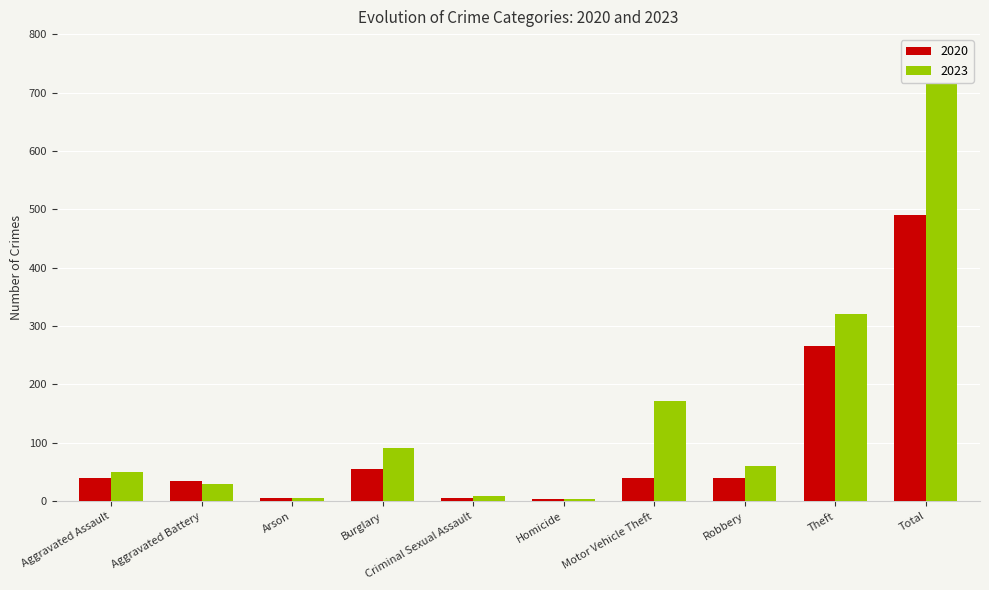

Are the bars grouped side by side (vs. stacked)?

Yes